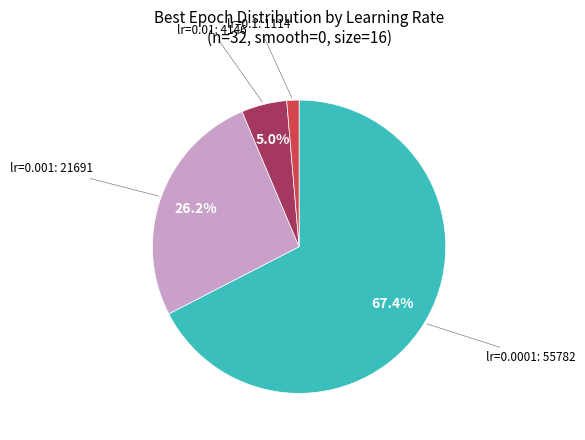

To the nearest percent, what is the average slice percentage?

25%